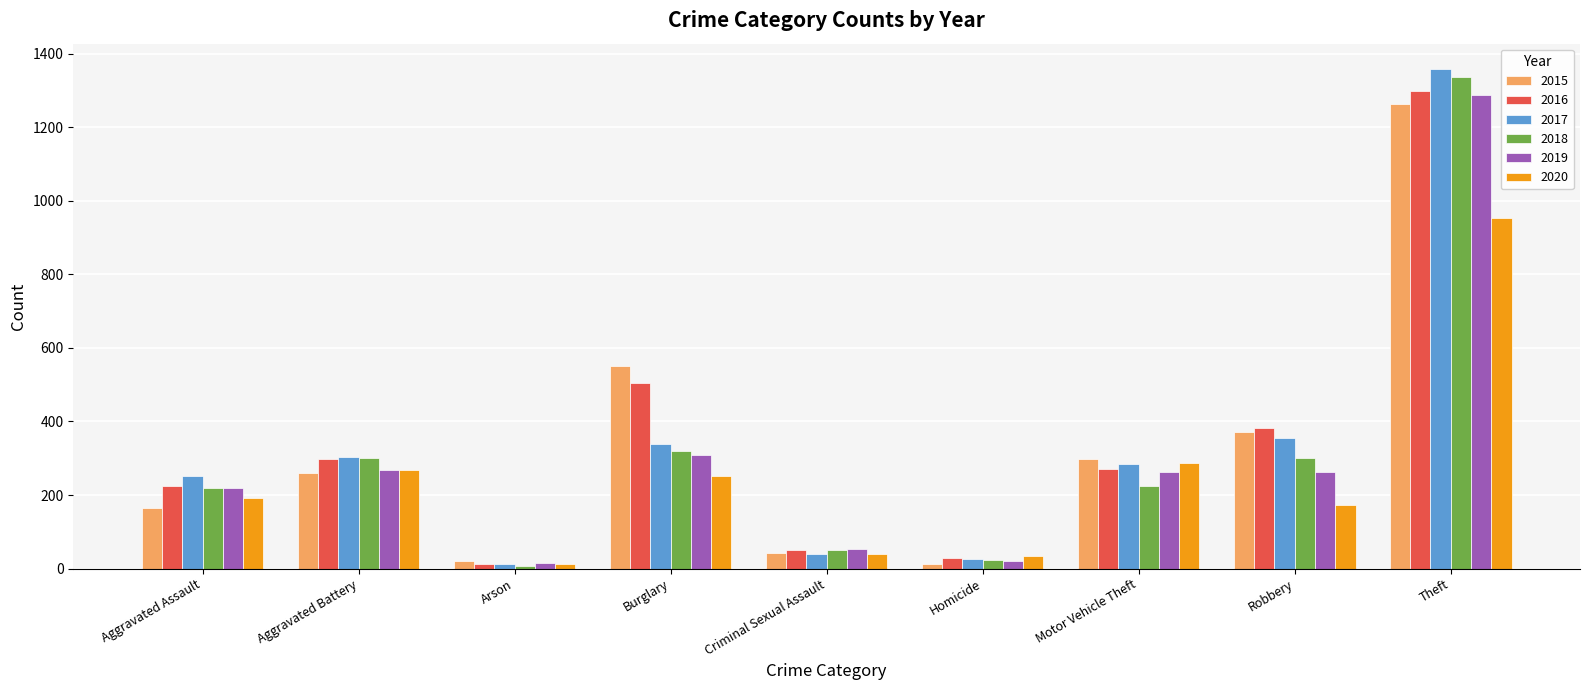

The value of 2015 at Aggravated Assault is 164. True or false?

True